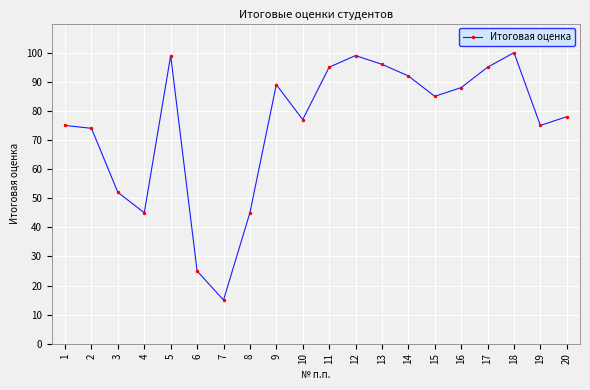

What is the maximum value shown in the chart?

100